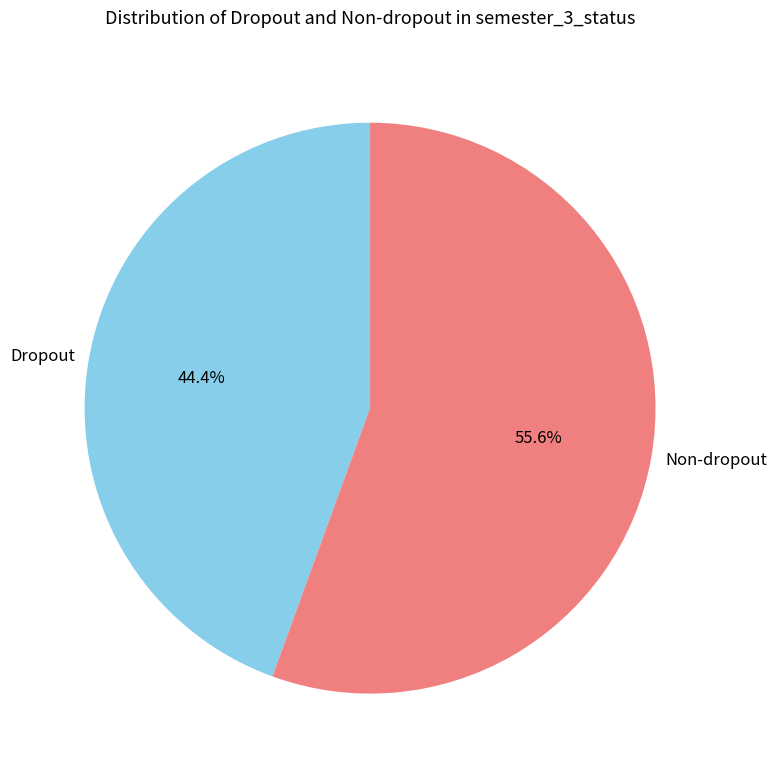

How many slices are in this pie chart?

2